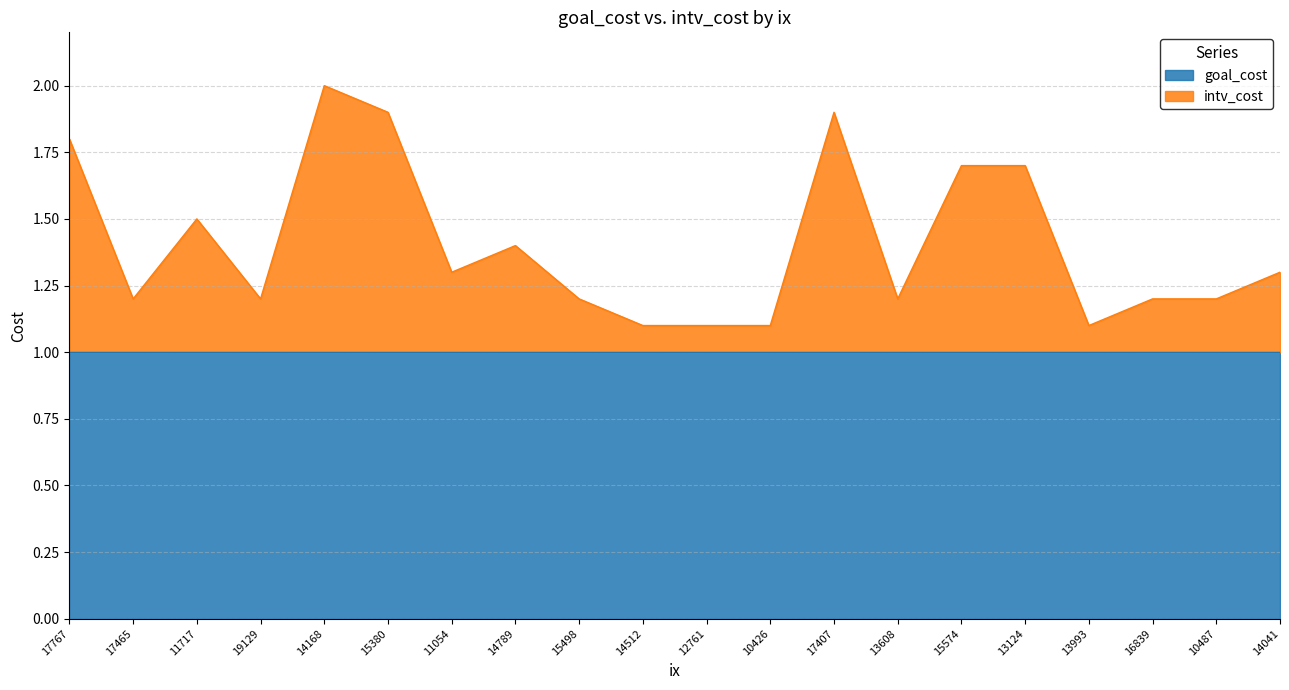

Between 19129 and 14168, which is larger?

14168